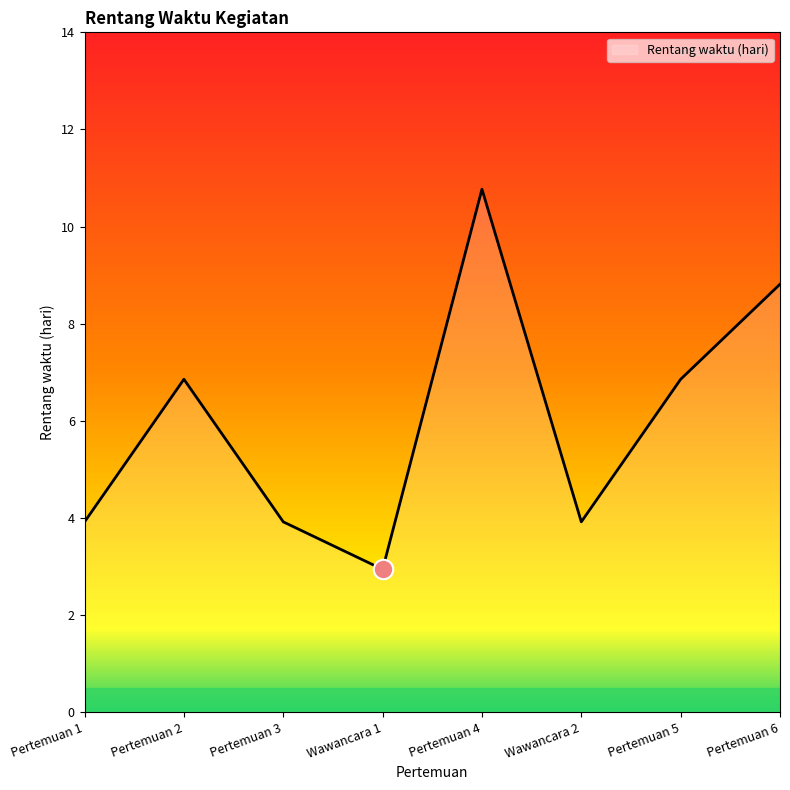

Where does the data first go above 7?

Pertemuan 4